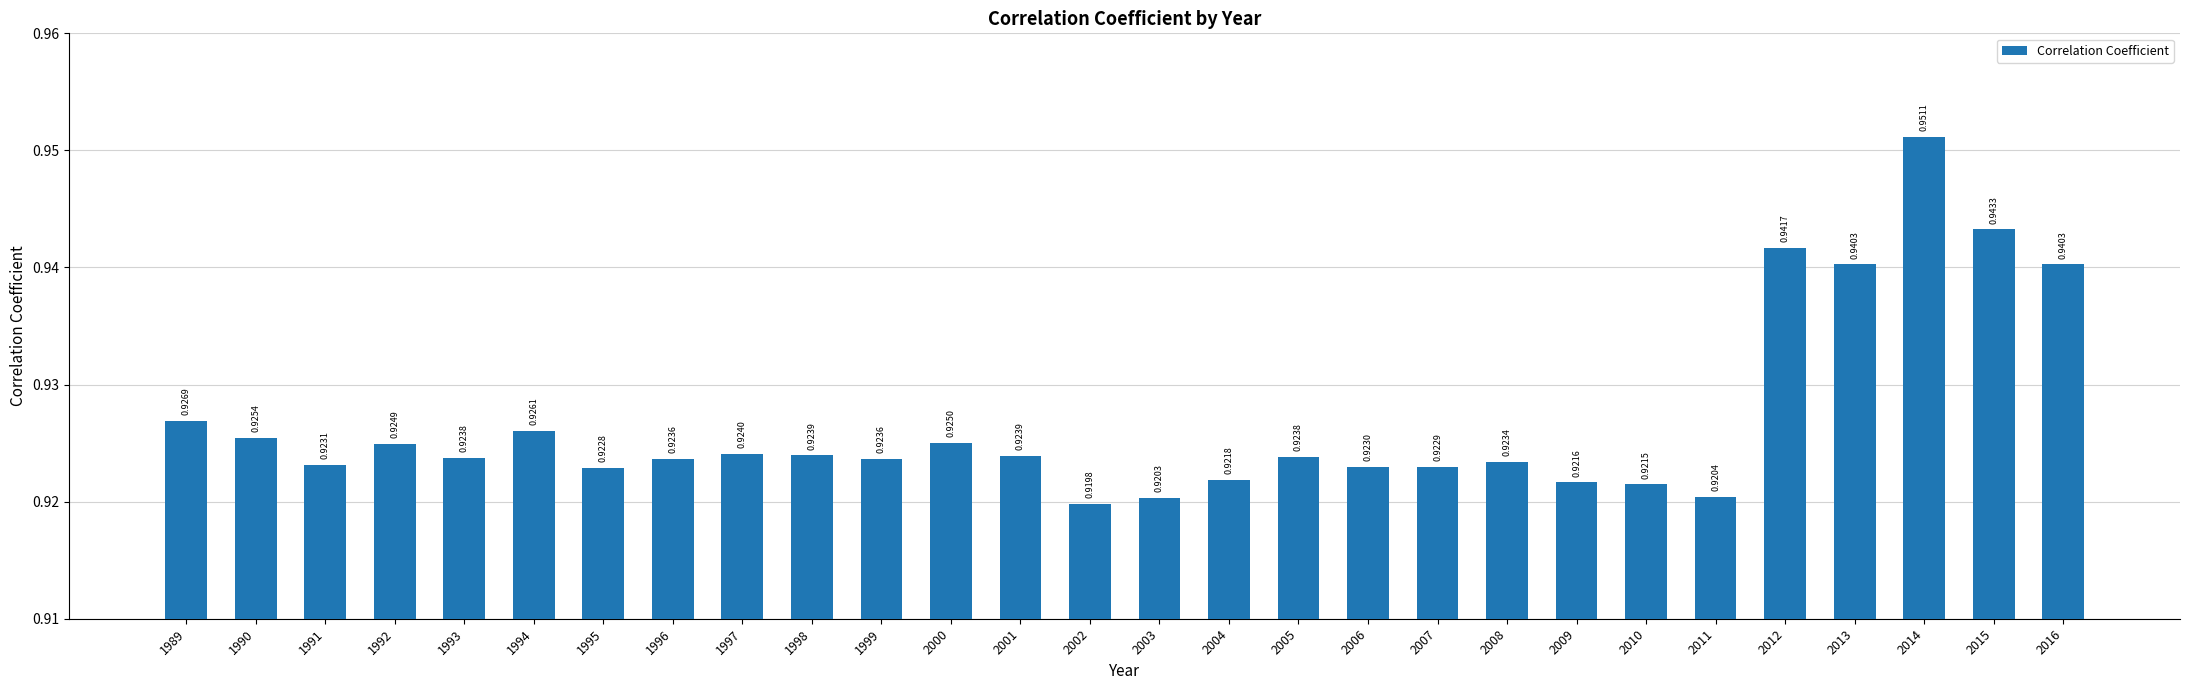

What is the sum of the values at 1999 and 1995?

1.8